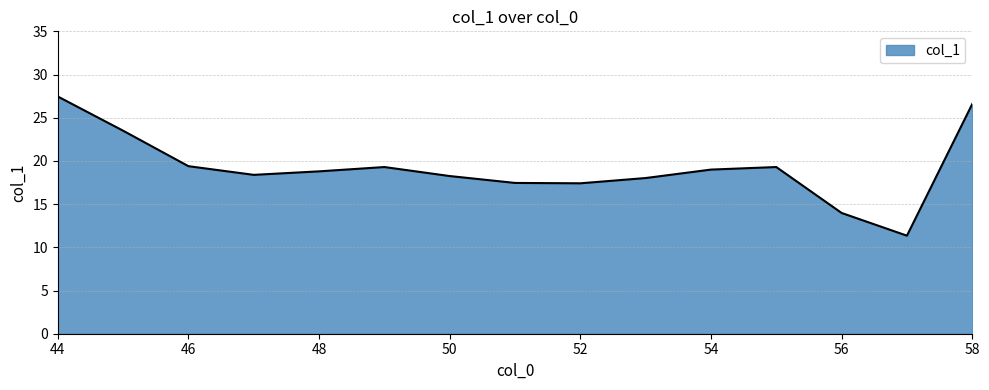

What is the difference between the maximum and minimum values?

16.1